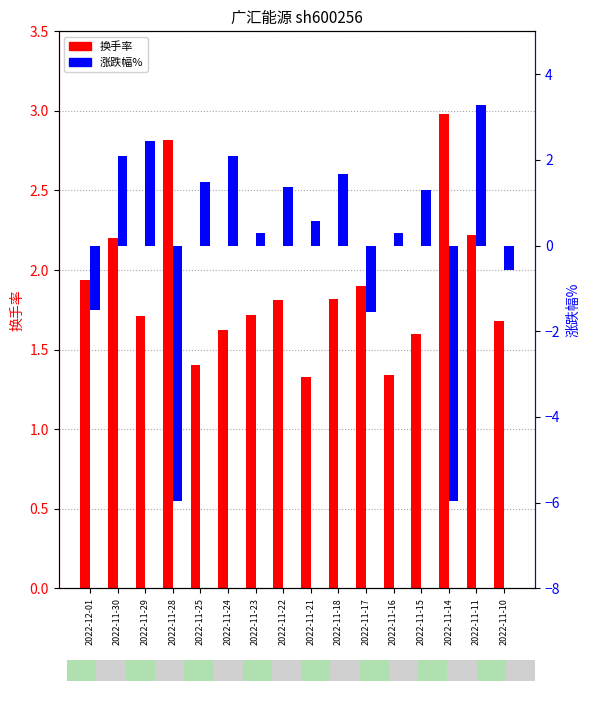

Between 2022-11-17 and 2022-11-21, which is larger?

2022-11-17